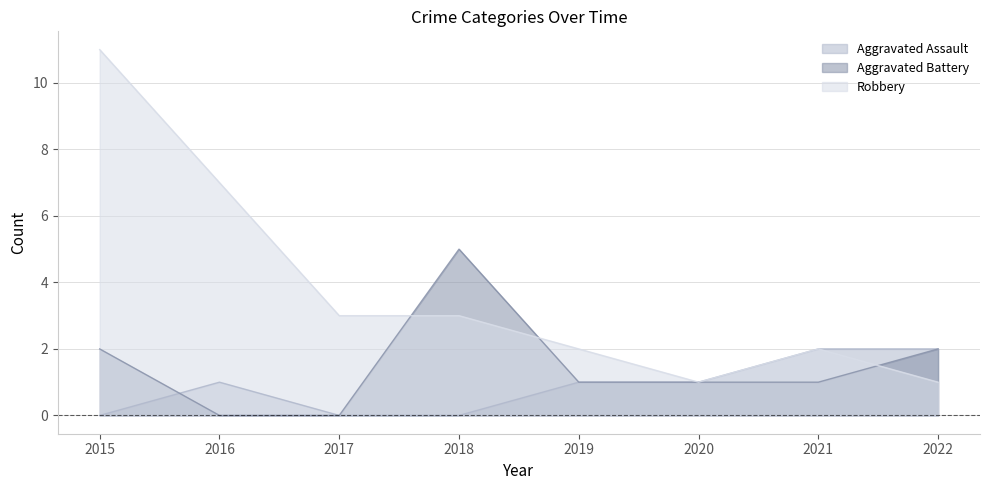

At which category is the sum across all series the highest?

2015